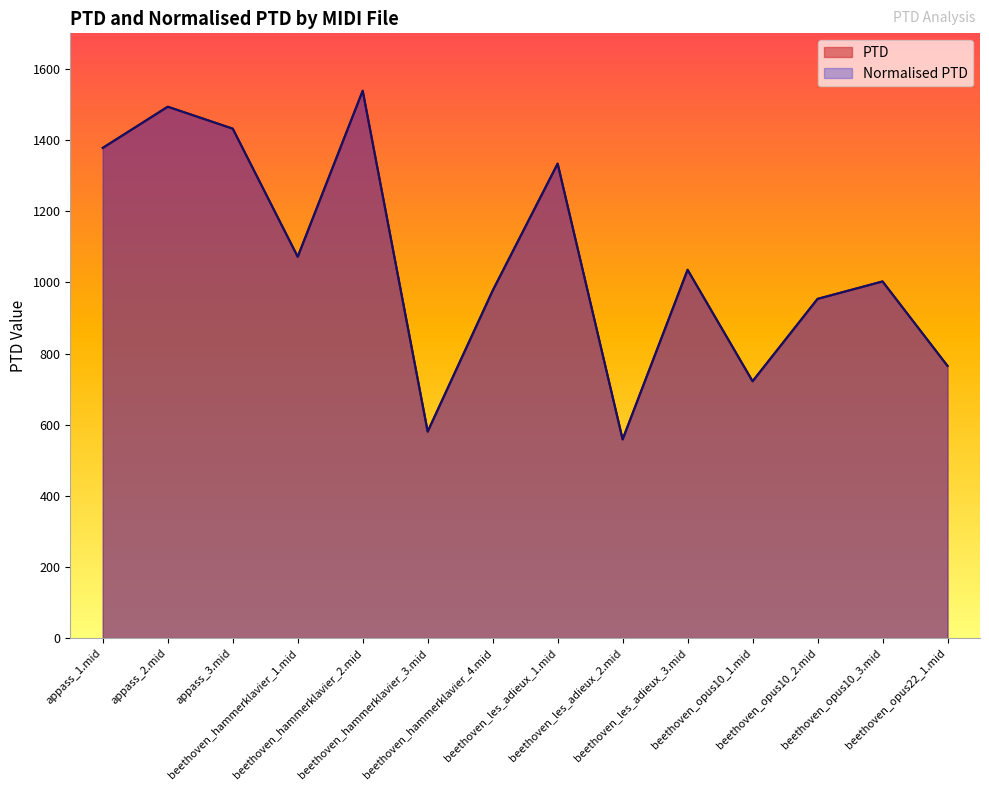

What position from the left is appass_2.mid?

2